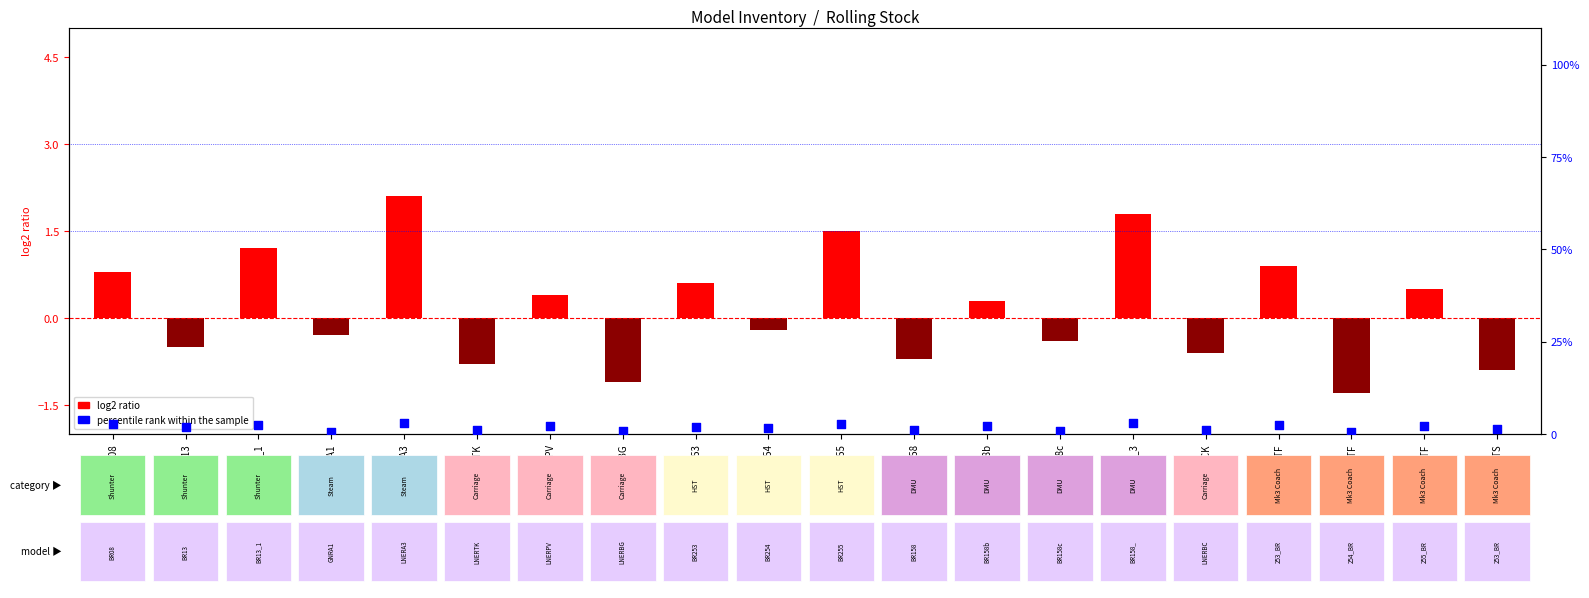

Which series has the largest total across all categories?

percentile rank within the sample